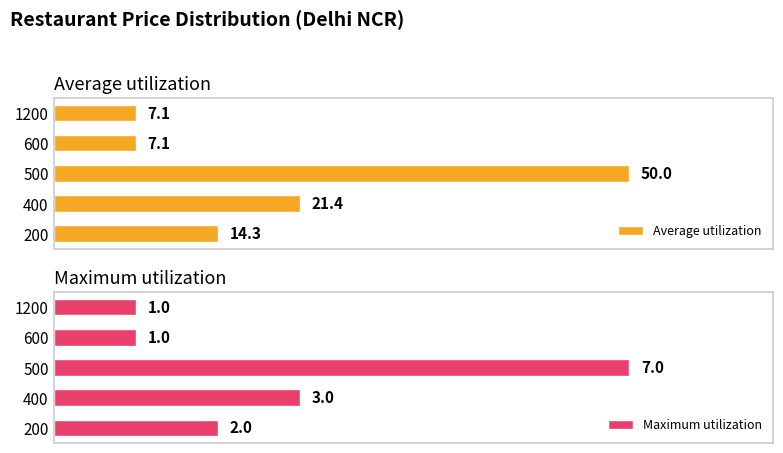

Reading left to right, what are all the values shown in this chart?

Average utilization: 14.3	21.4	50.0	7.1	7.1
Maximum utilization: 2.0	3.0	7.0	1.0	1.0